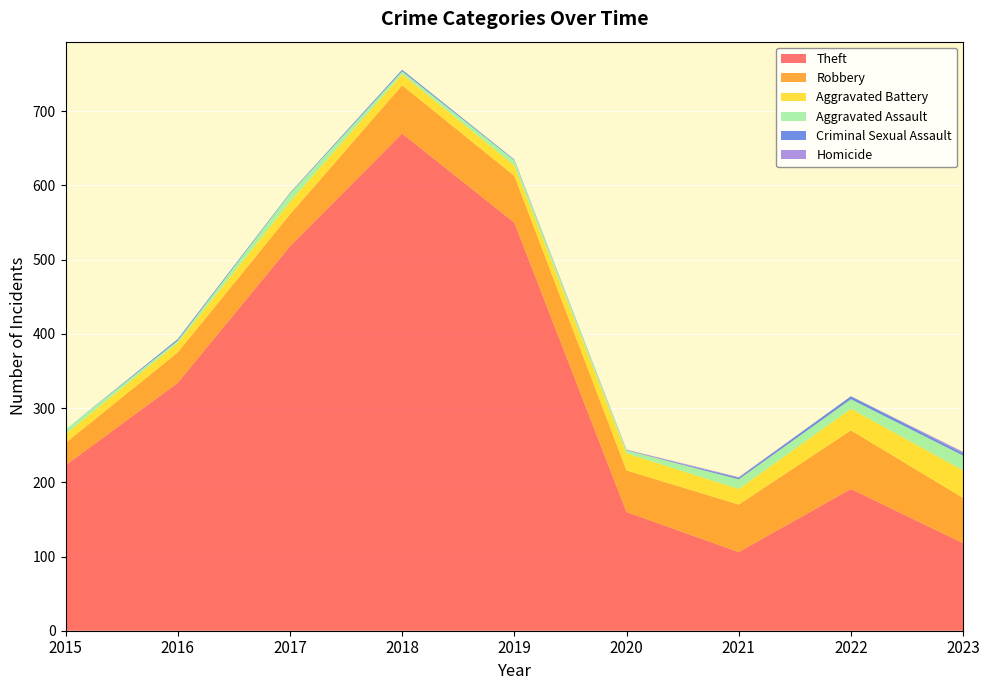

Reading right to left, transcribe all the data shown in this chart.

Theft: 2023=118	2022=191	2021=106	2020=160	2019=550	2018=670	2017=518	2016=334	2015=223
Robbery: 2023=61	2022=79	2021=64	2020=56	2019=63	2018=65	2017=43	2016=41	2015=30
Aggravated Battery: 2023=37	2022=29	2021=21	2020=23	2019=14	2018=15	2017=17	2016=13	2015=12
Aggravated Assault: 2023=20	2022=13	2021=13	2020=4	2019=7	2018=4	2017=11	2016=3	2015=6
Criminal Sexual Assault: 2023=3	2022=4	2021=2	2020=0	2019=1	2018=2	2017=1	2016=2	2015=0
Homicide: 2023=2	2022=0	2021=1	2020=1	2019=0	2018=0	2017=0	2016=0	2015=0